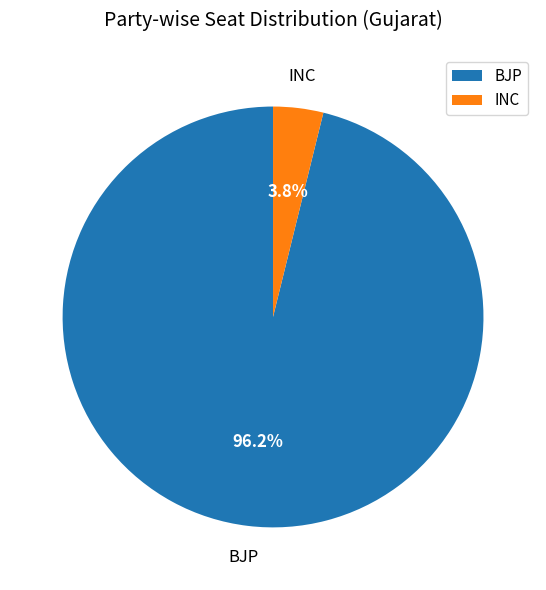

Is there a majority slice in this chart?

Yes